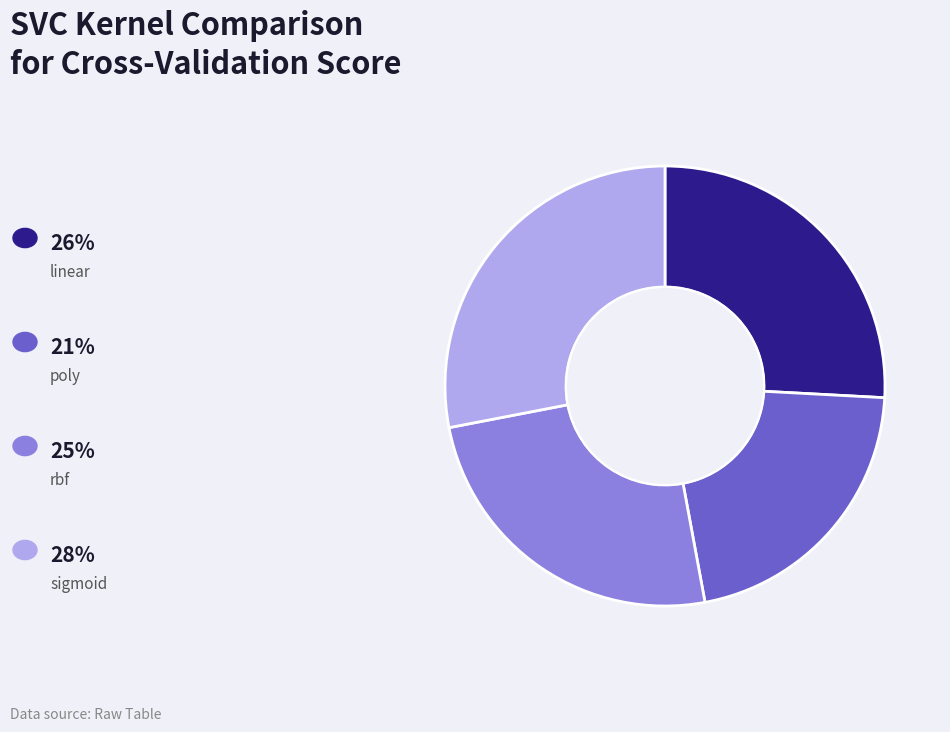

Does any single category account for the majority?

No